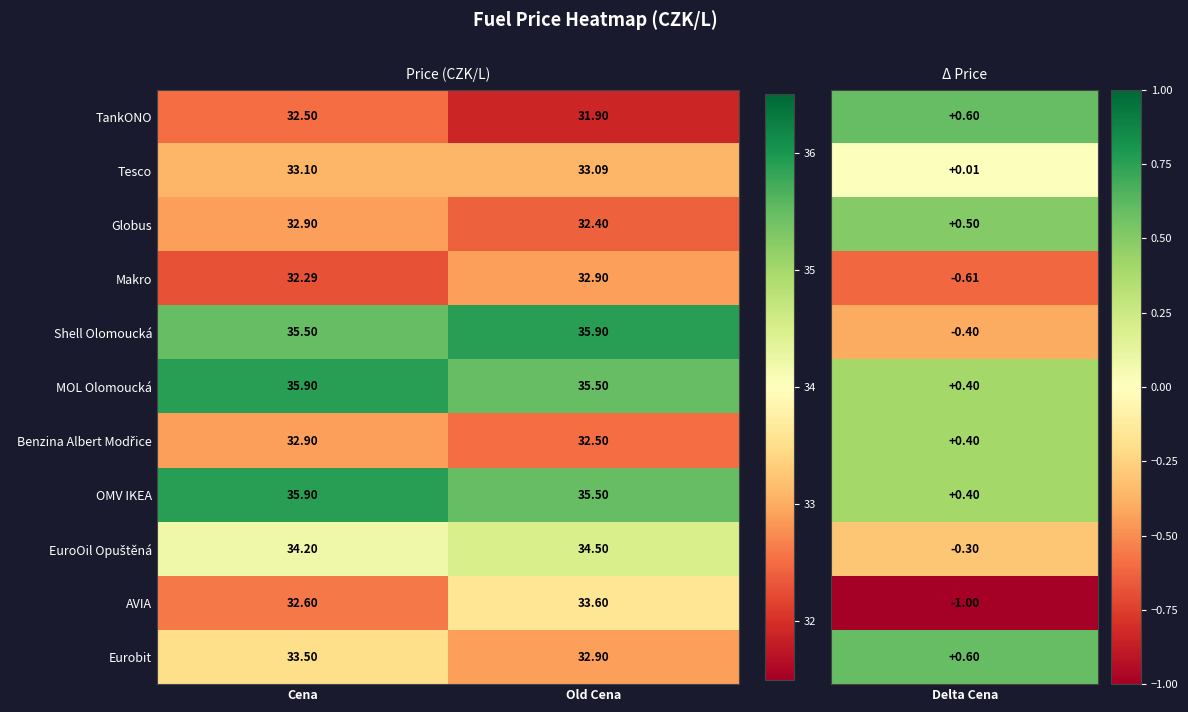

Which category has the lowest value in the Tesco series?

Old Cena